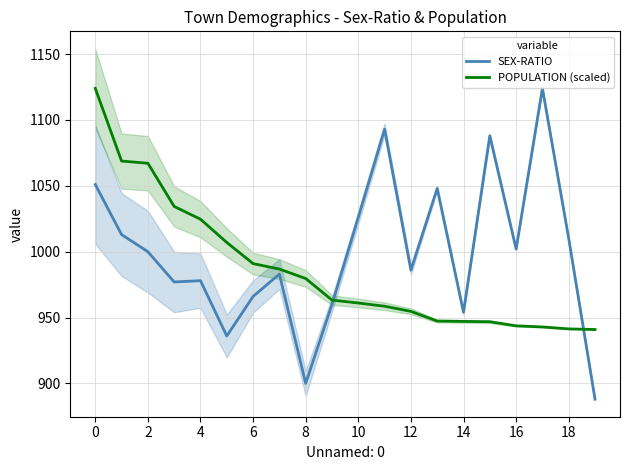

The SEX-RATIO series shows 508.5 at 16. True or false?

False